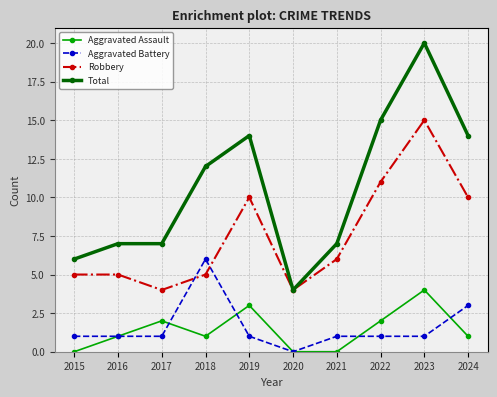

What is the spread (max minus min) of values at 2015?

6